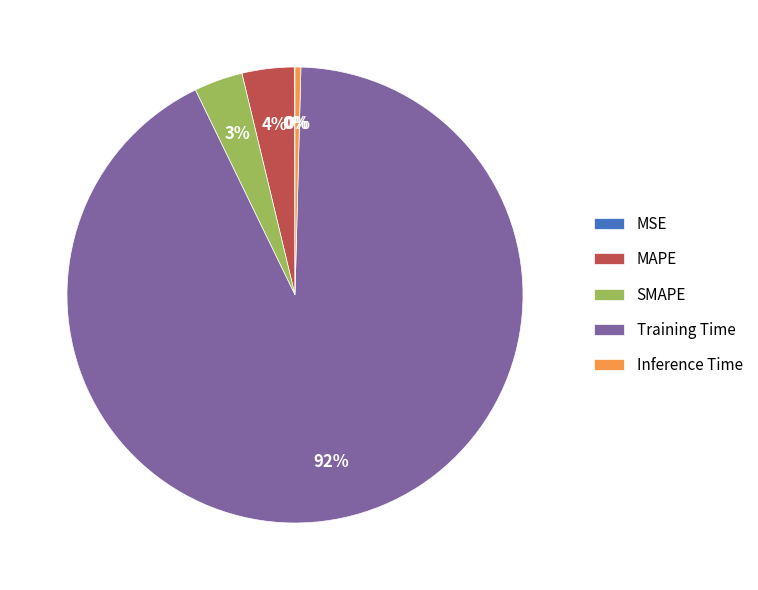

Is Training Time the majority of the pie?

Yes